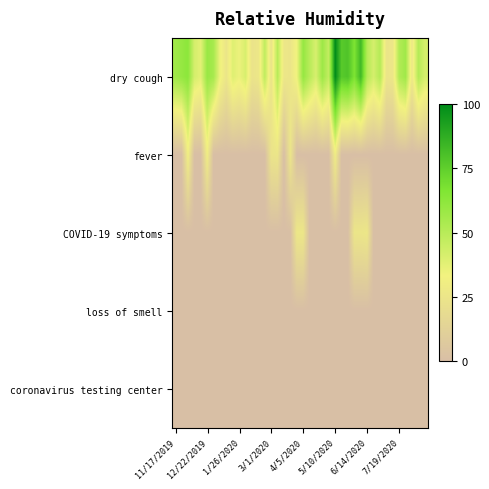

Reading left to right, extract all data points from this chart.

dry cough: 57	60	63	42	38	59	55	35	25	39	35	41	24	26	48	24	50	26	25	34	60	50	41	58	47	100	77	79	67	83	51	42	51	25	26	52	57	27	51	42
fever: 0	0	31	0	0	30	0	0	0	0	0	0	0	0	0	24	25	0	25	0	0	0	0	0	0	29	0	0	0	0	0	0	0	0	0	0	0	0	0	0
COVID-19 symptoms: 0	0	0	0	0	0	0	0	0	0	0	0	0	0	0	0	0	0	0	26	26	0	0	0	0	0	0	0	25	25	26	0	0	0	0	0	0	0	0	0
loss of smell: 0	0	0	0	0	0	0	0	0	0	0	0	0	0	0	0	0	0	0	0	0	0	0	0	0	0	0	0	0	0	0	0	0	0	0	0	0	0	0	0
coronavirus testing center: 0	0	0	0	0	0	0	0	0	0	0	0	0	0	0	0	0	0	0	0	0	0	0	0	0	0	0	0	0	0	0	0	0	0	0	0	0	0	0	0